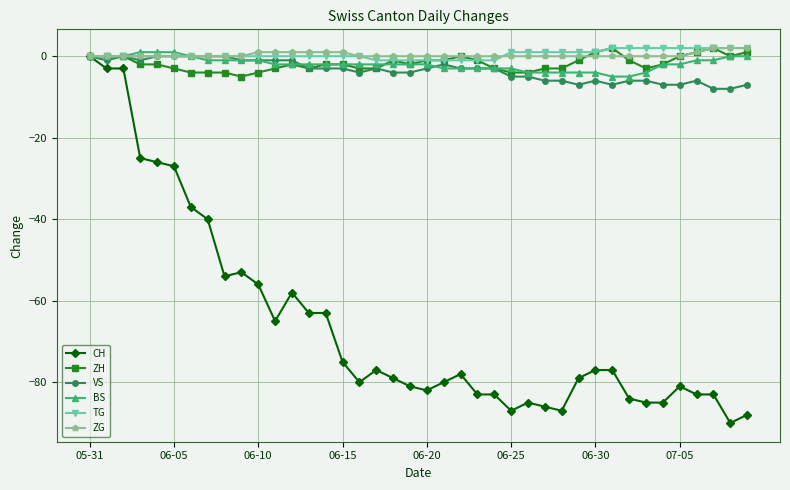

What is the lowest value of the ZH series?

-5